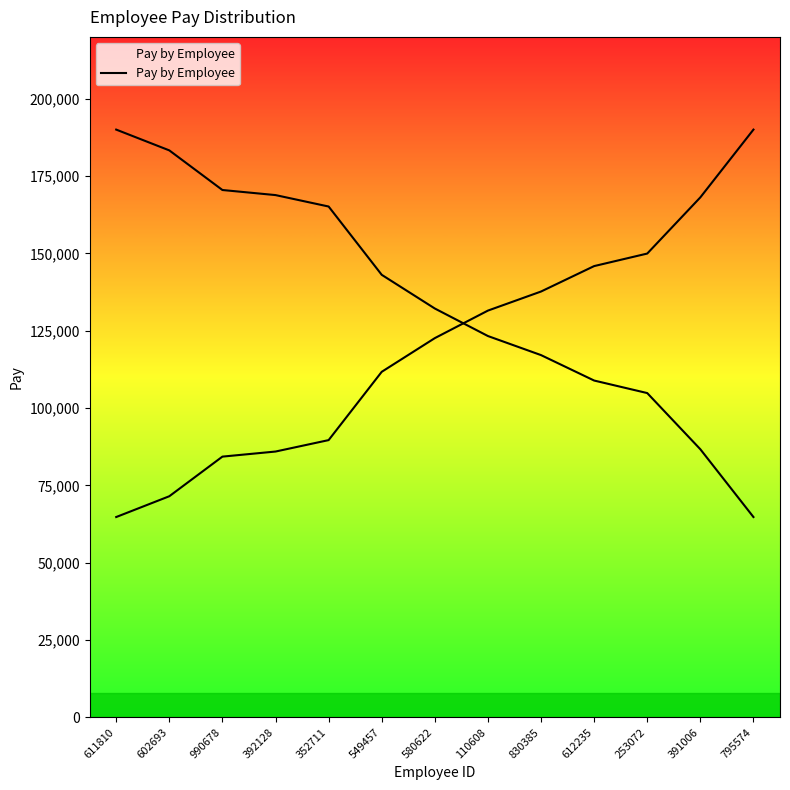

What is the change in value from 352711 to 549457?

+22082